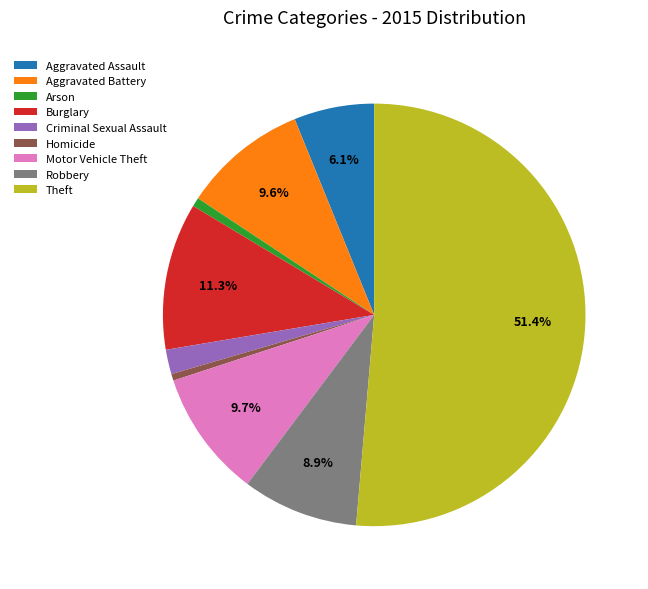

What is the ratio of the value at Motor Vehicle Theft to the value at Homicide?

19.0